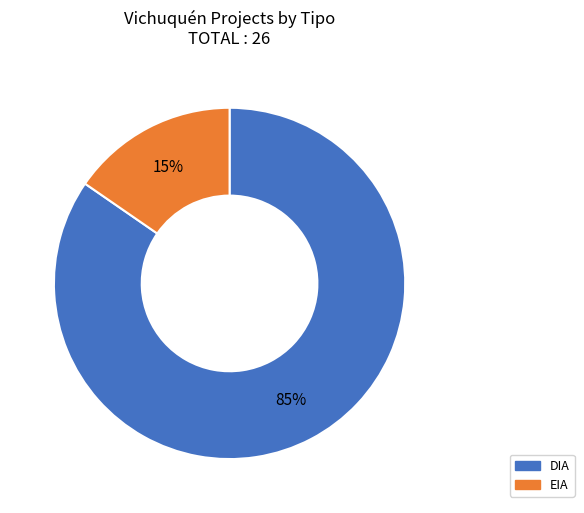

To the nearest percent, what portion does DIA represent?

85%